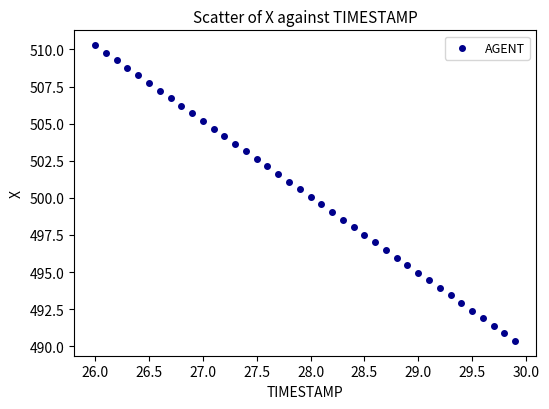

What is the range of X values (max minus min)?

3.9